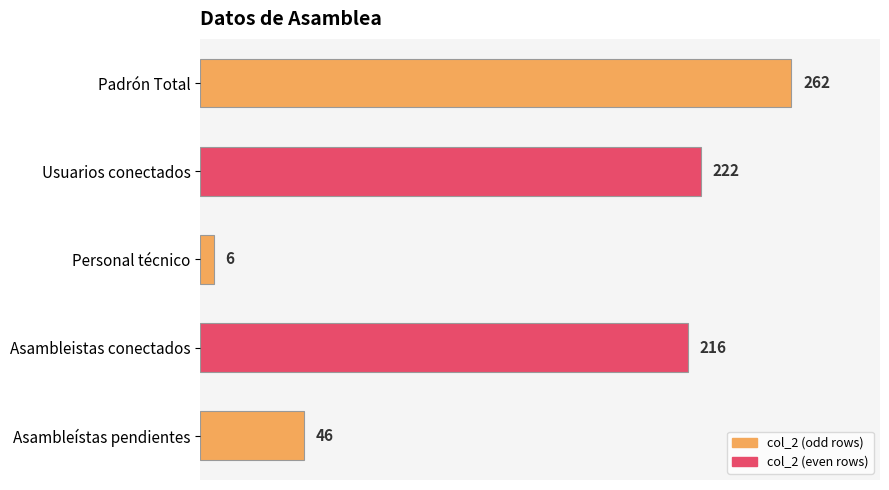

What is the difference between the maximum and minimum values?

256